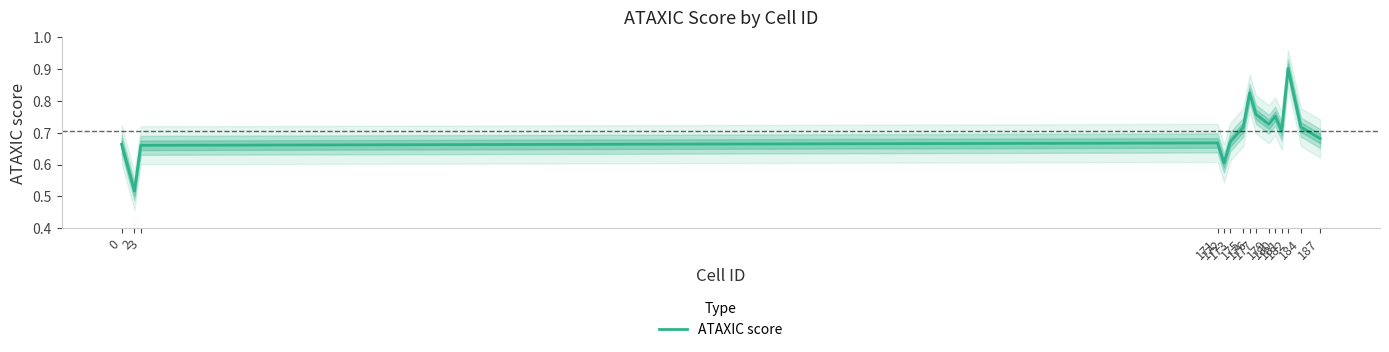

Rank the categories by value from lowest to highest.

2, 172, 3, 0, 171, 173, 187, 181, 175, 184, 179, 180, 177, 176, 182